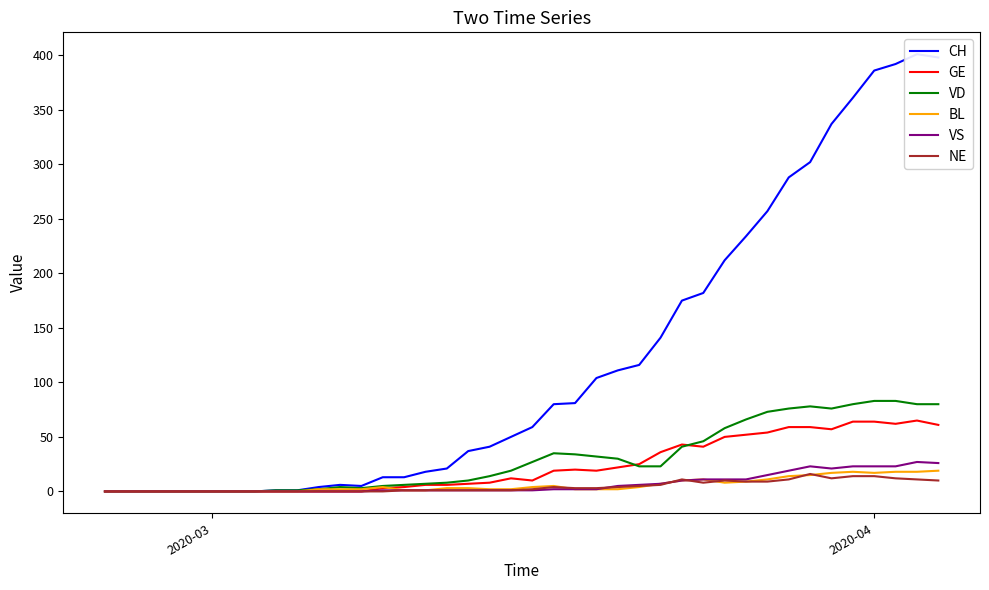

How many times do GE and VD cross each other?

2